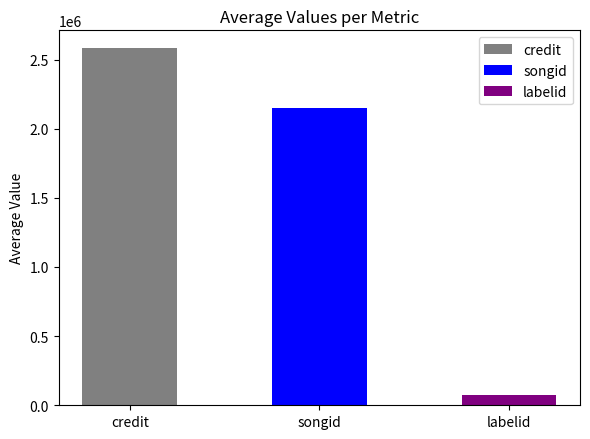

Is the value of songid at 1733382 greater than the value of credit at 1733382?

No